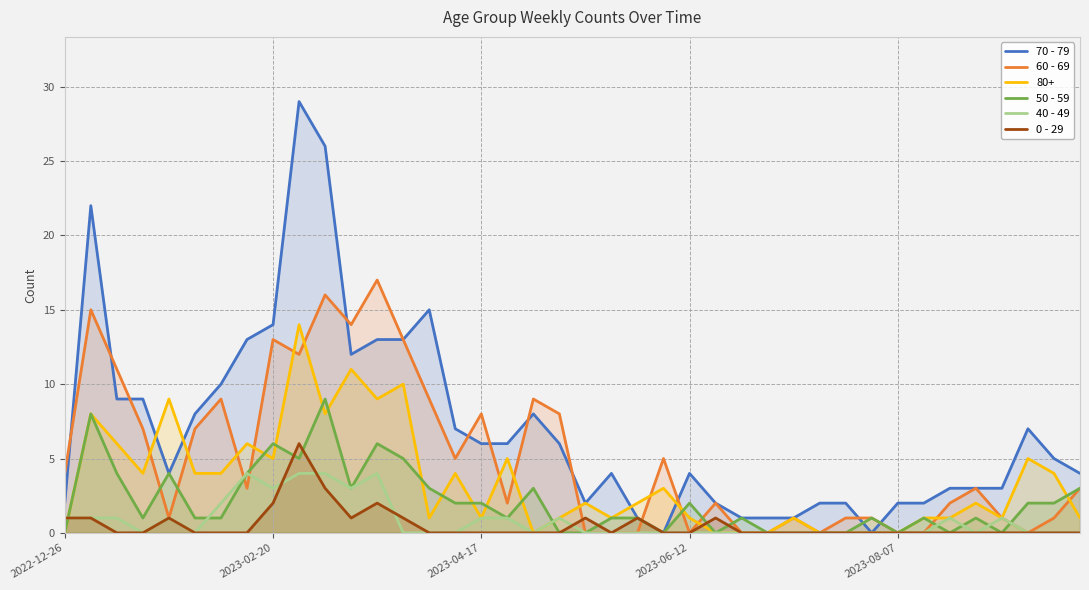

Rank the series by their maximum value, from highest to lowest.

70 - 79, 60 - 69, 80+, 50 - 59, 0 - 29, 40 - 49